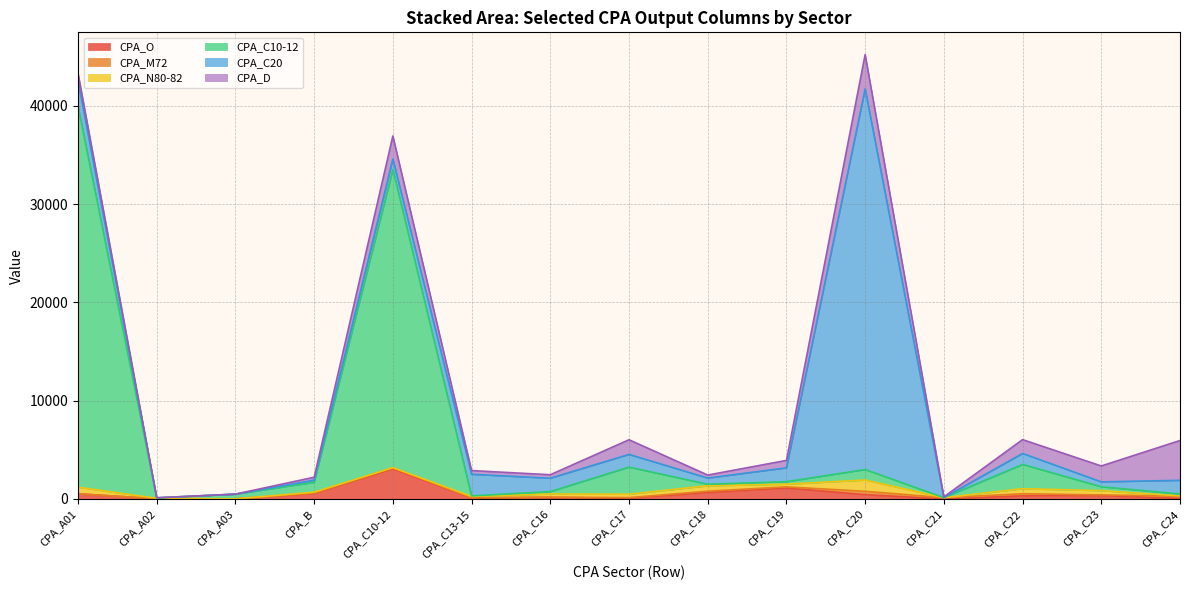

What is the approximate value of CPA_D at CPA_A03, to the nearest 10?

10